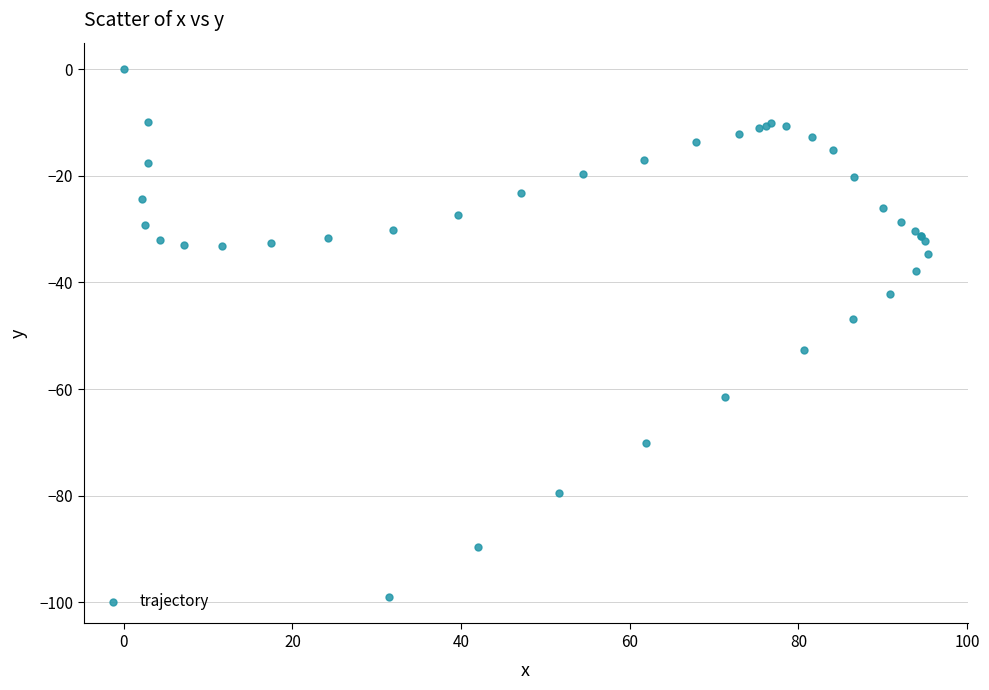

What Y value in the scatter plot is closest to -49?

-46.9